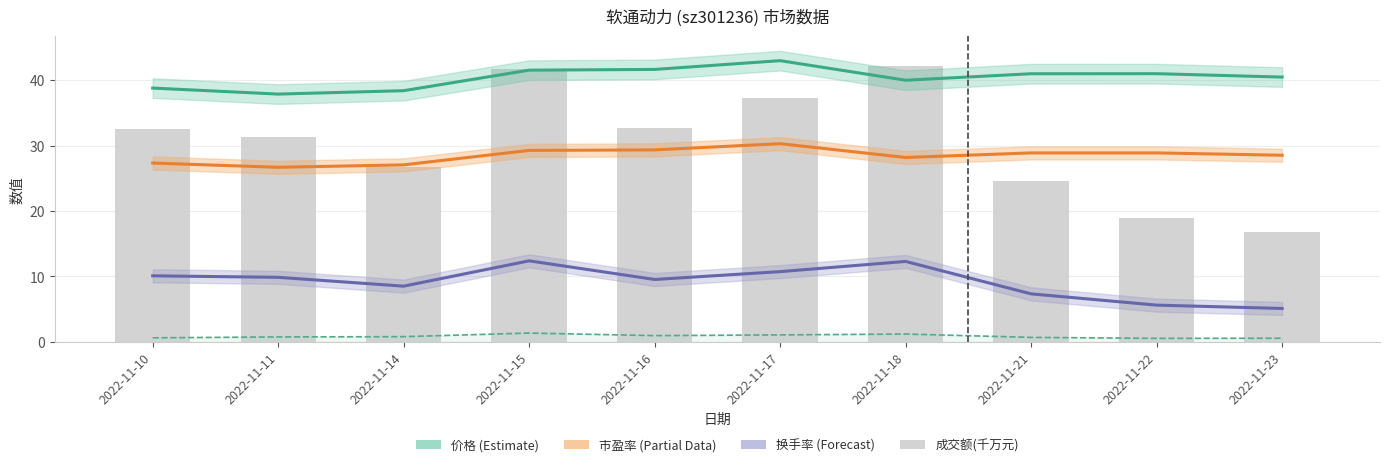

The 价格 series shows 41.0 at 2022-11-21. True or false?

True